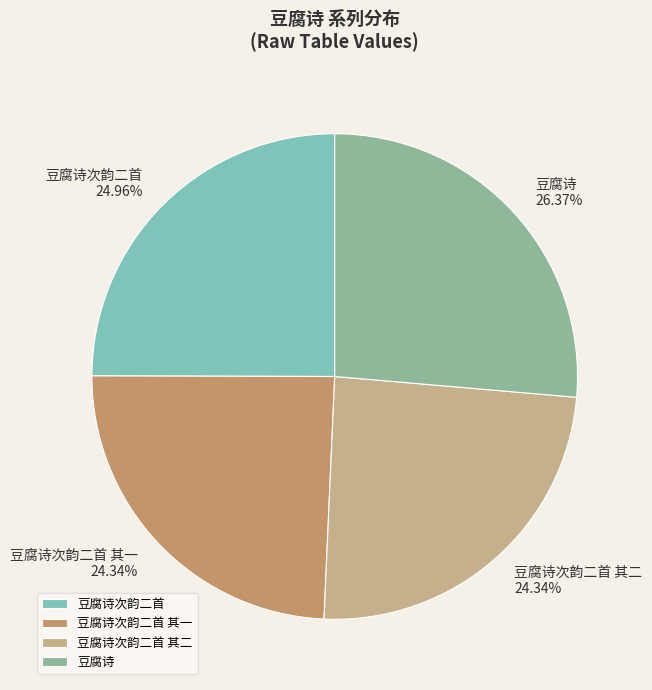

Which has a higher value, 豆腐诗次韵二首 其二 or 豆腐诗?

豆腐诗